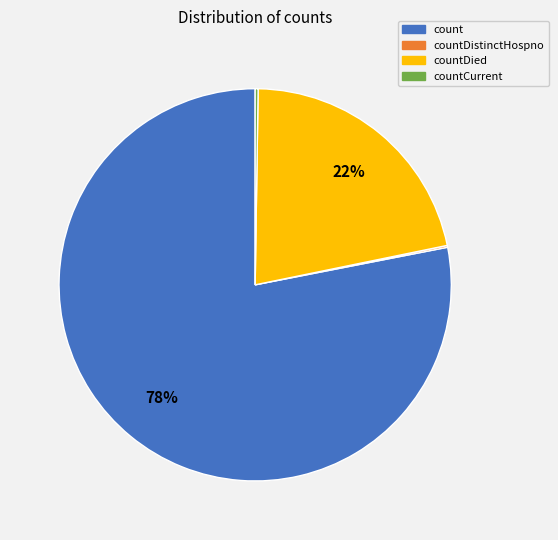

To the nearest percent, what is the average slice percentage?

25%